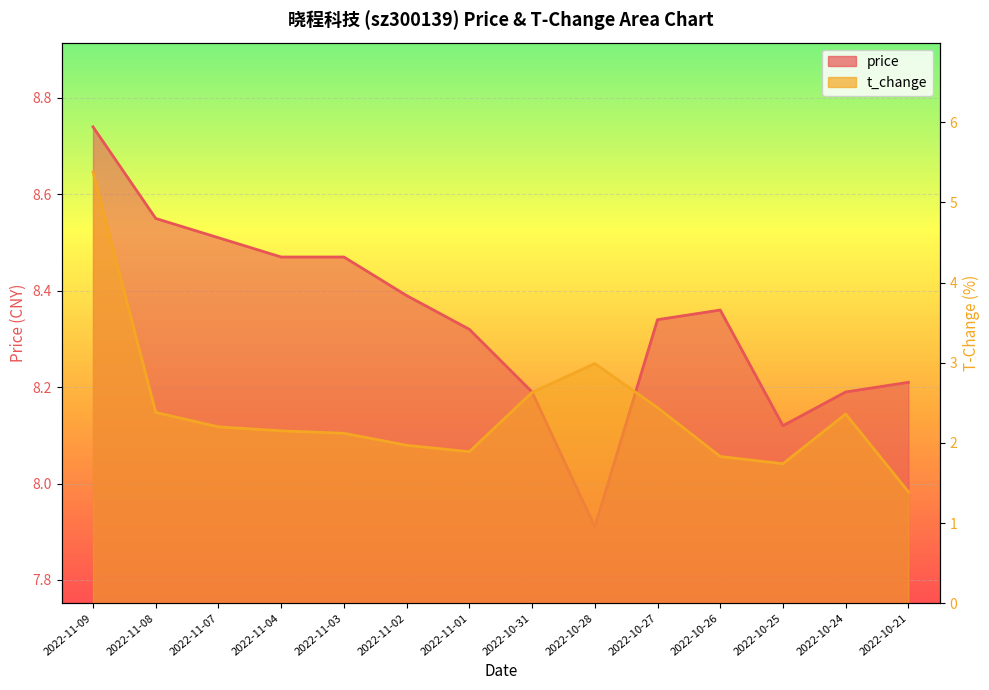

What is the label of the 2nd point from the right?

2022-10-24